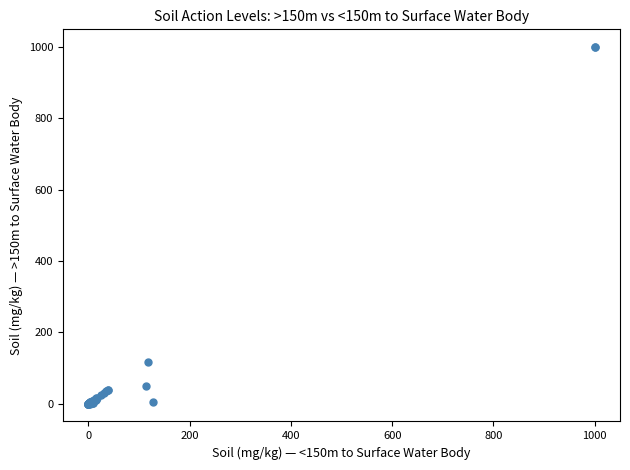

What Y value in the scatter plot is closest to 500?

118.0